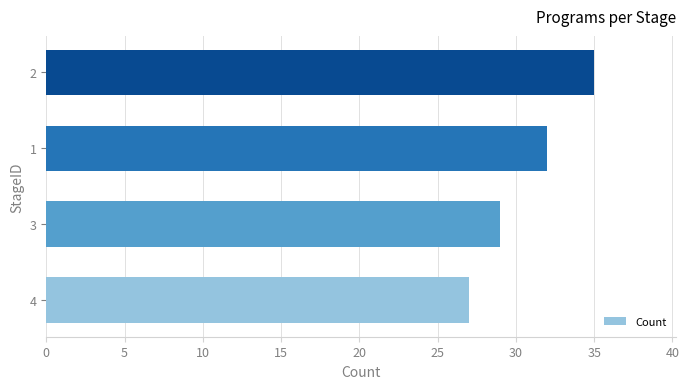

What is the greatest value displayed?

35